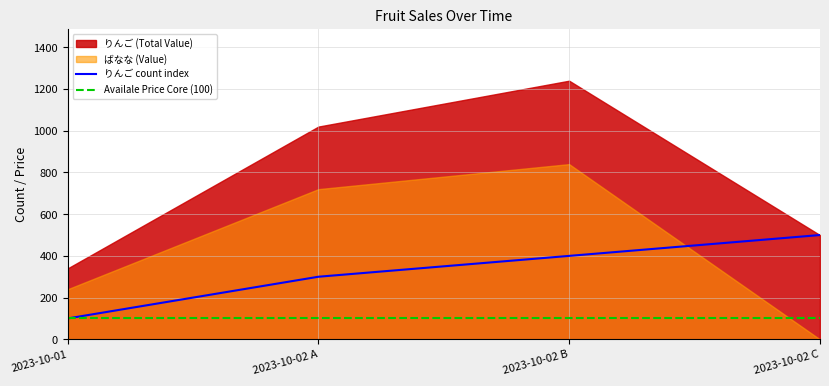

What is the approximate value of Availale Price Core (100) at 2023-10-02 B?

100